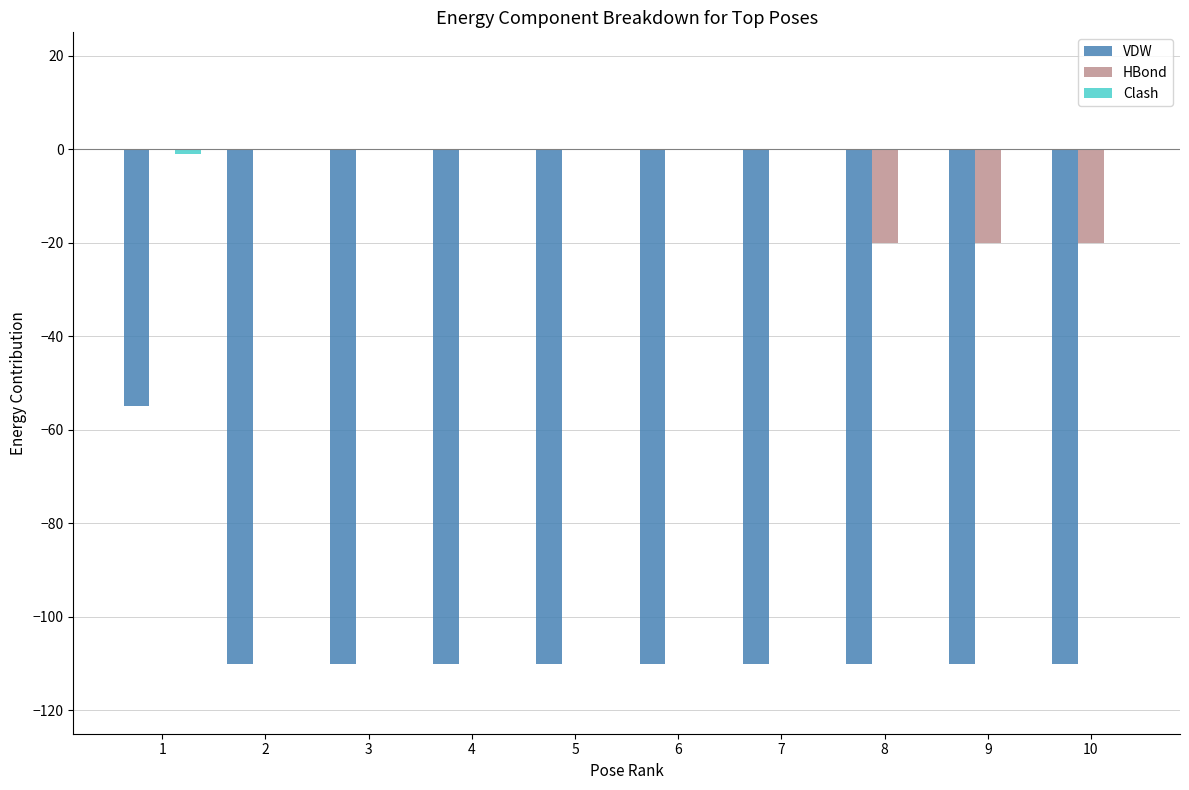

What is the sum of all VDW values?

-1045